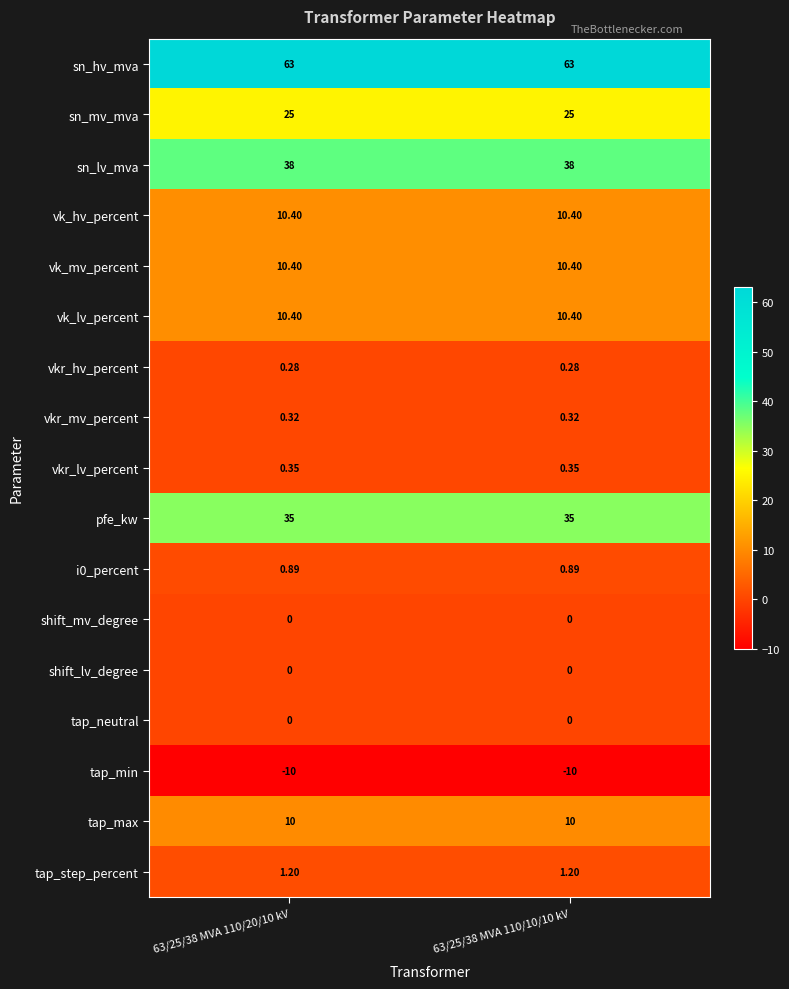

Is the value of tap_neutral at 63/25/38 MVA 110/10/10 kV greater than the value of i0_percent at 63/25/38 MVA 110/10/10 kV?

No